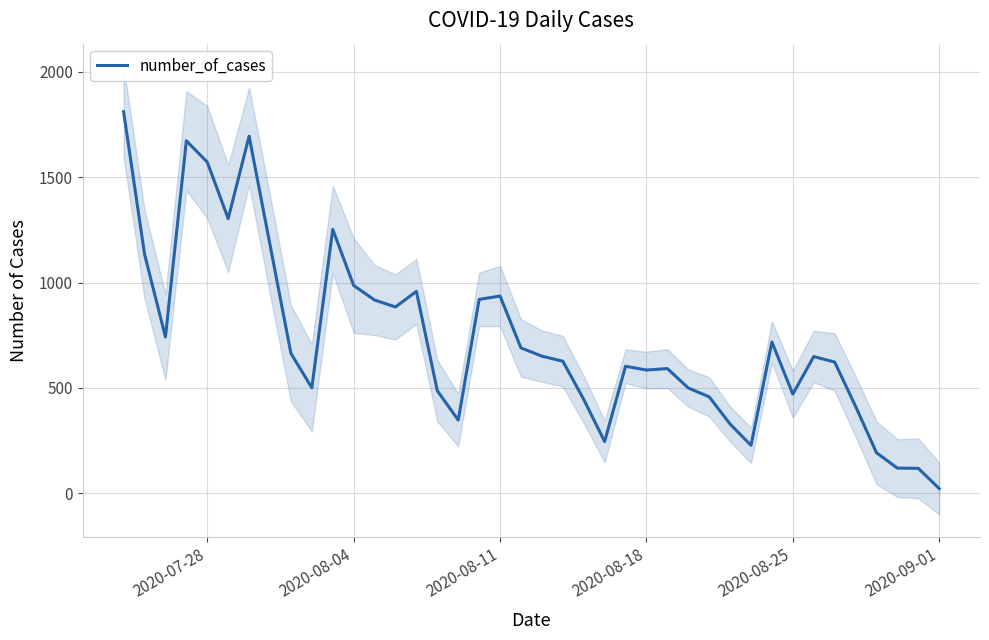

Which category has the lowest value in the number_of_cases series?

2020-09-01